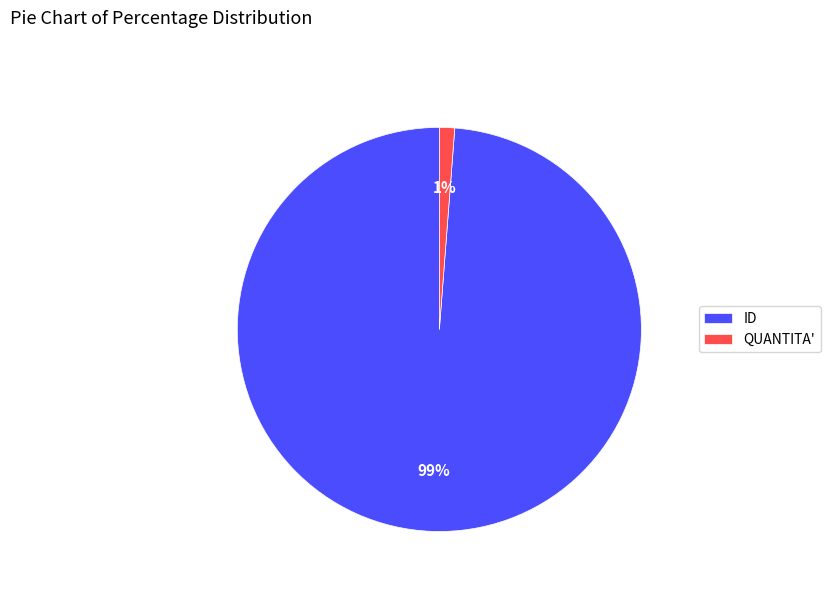

Which category has the biggest portion of the pie?

ID